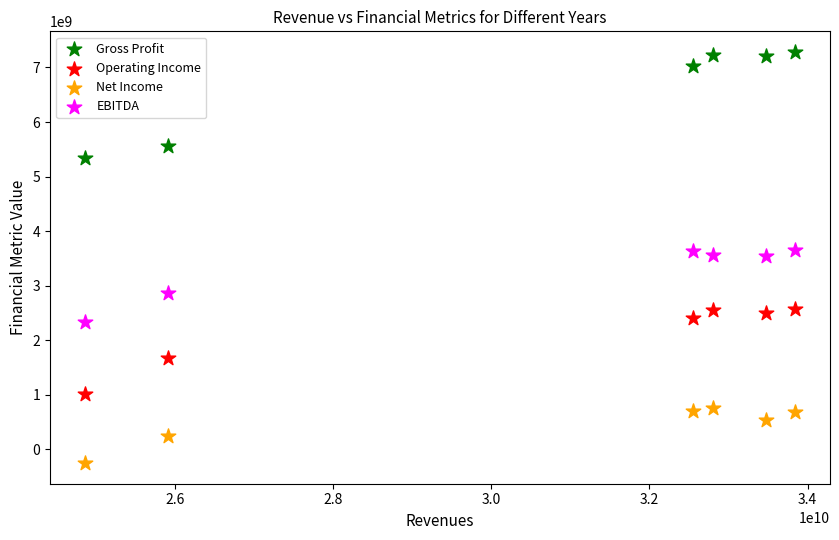

What is the X range (max minus min) for the scatter plot?

8964000000